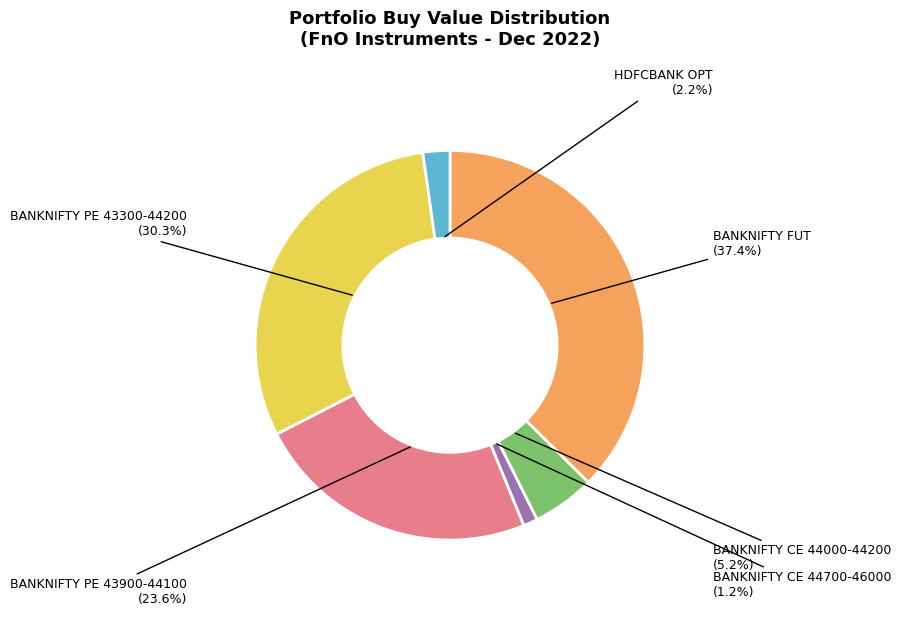

Is there a majority slice in this chart?

No